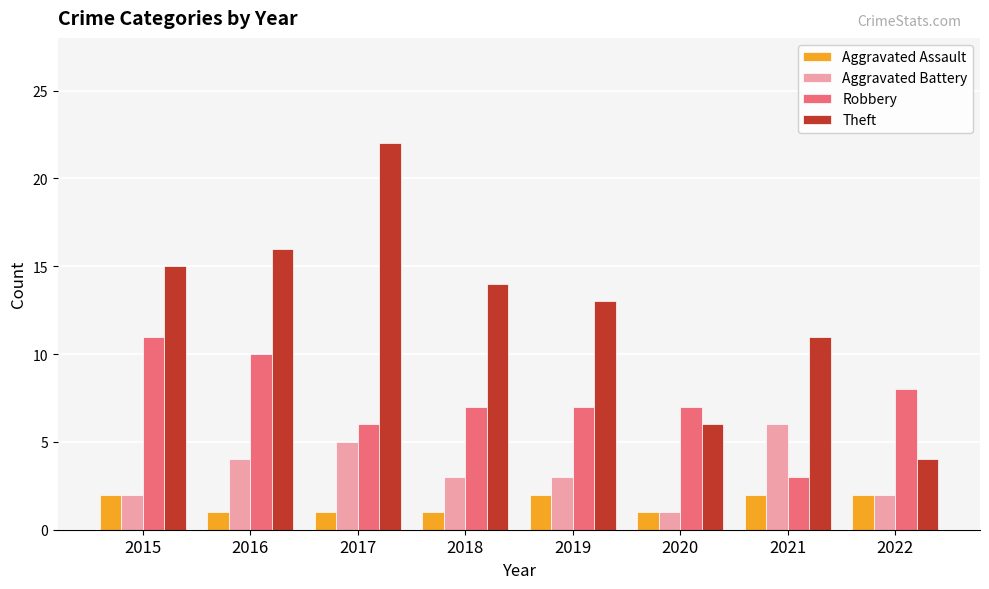

At which category is the sum across all series the highest?

2017